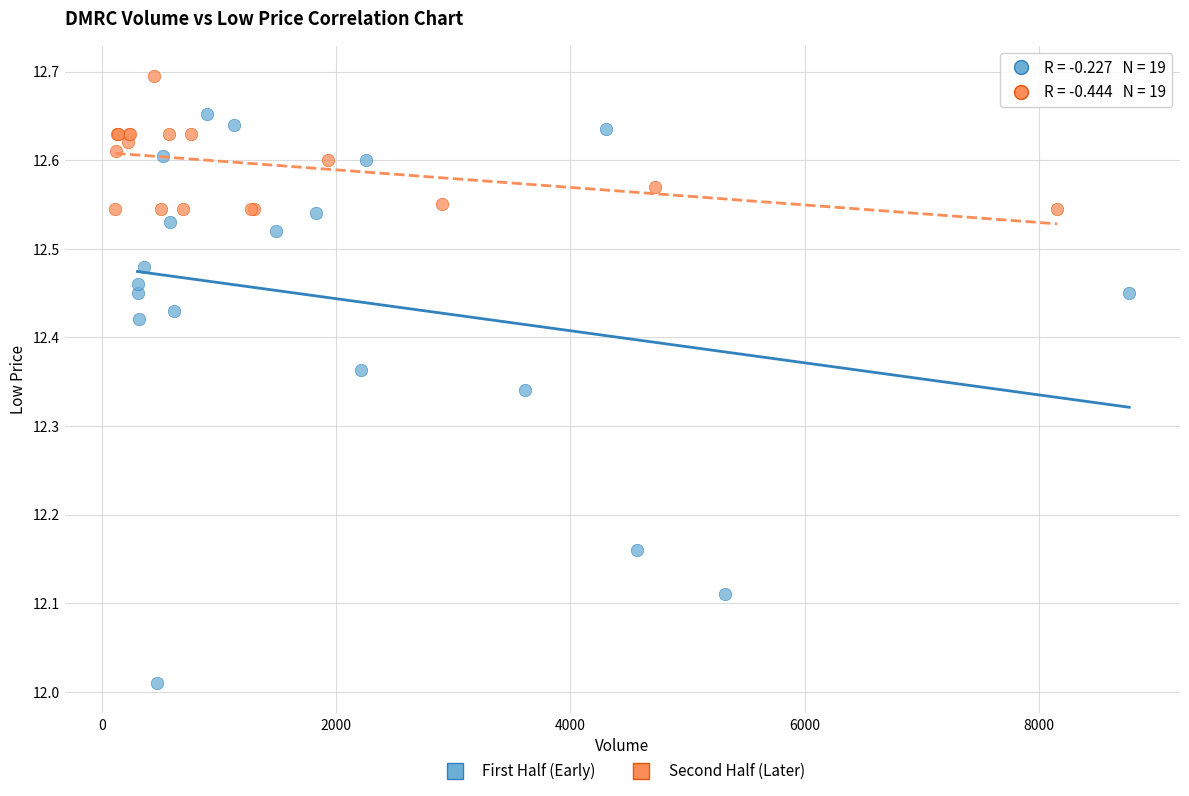

Which series reaches the maximum Y coordinate?

Second Half (Later)